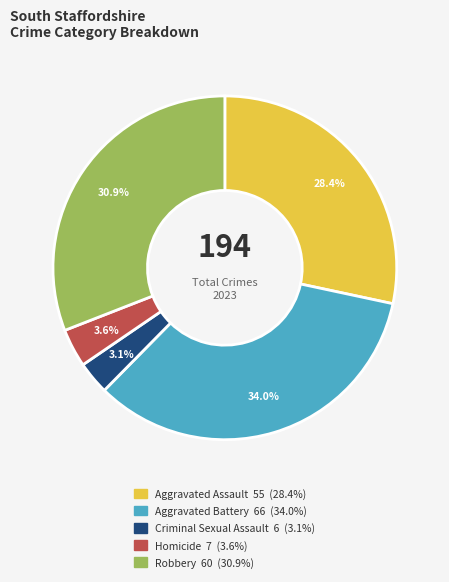

To the nearest percent, what is the difference between the Aggravated Battery and Criminal Sexual Assault slice percentages?

31%